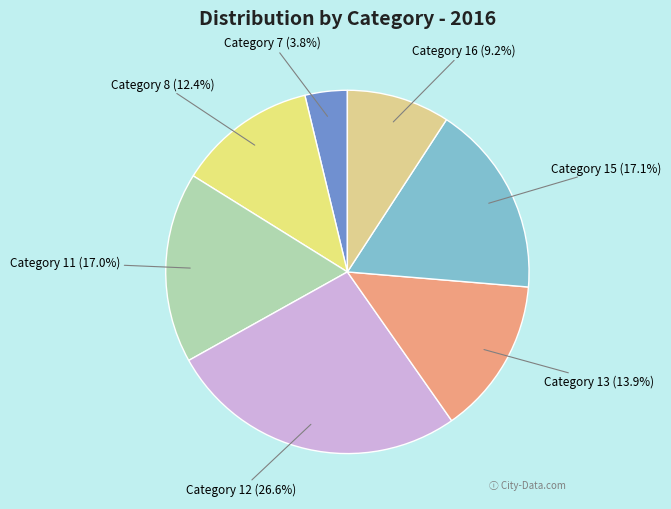

What percentage do Category 13 (13.9%) and Category 7 (3.8%) together represent?

17.7%